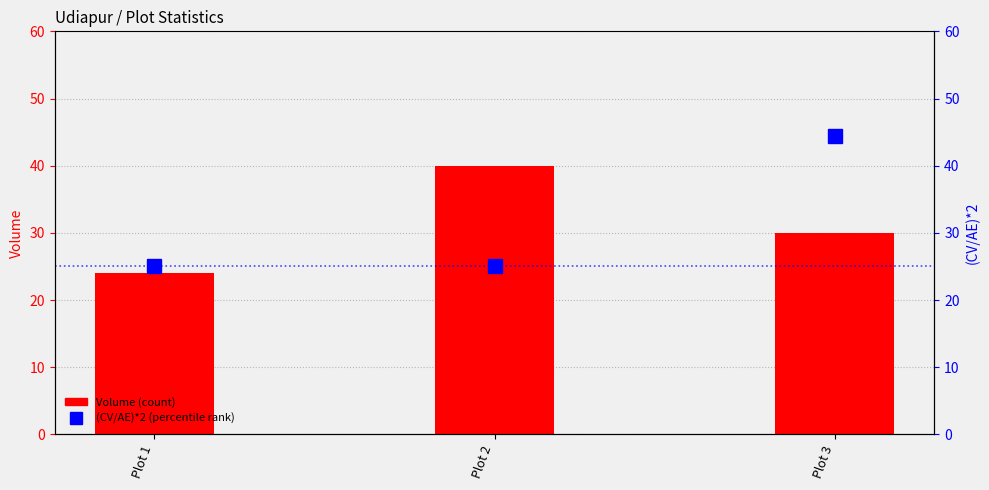

How many distinct data groups are displayed?

2